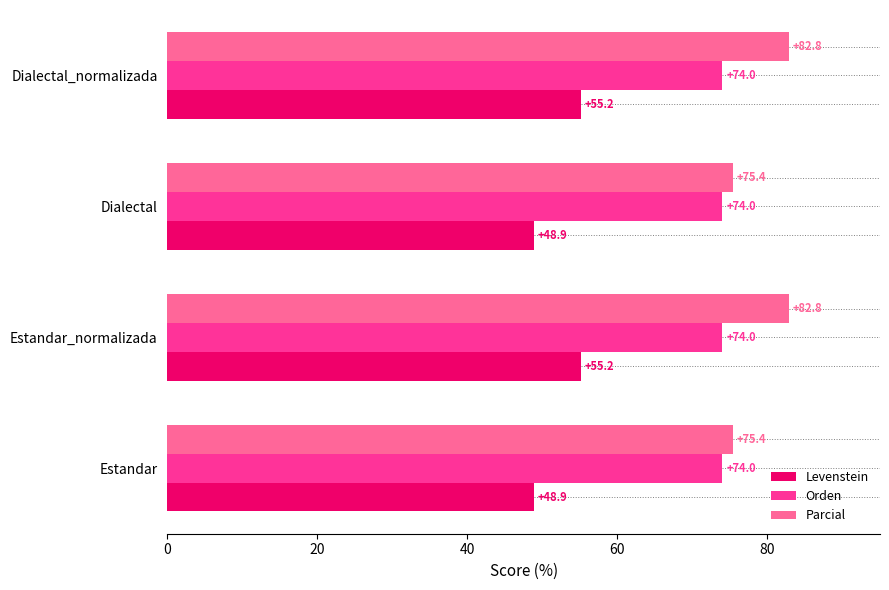

What is the smallest value displayed?

48.9